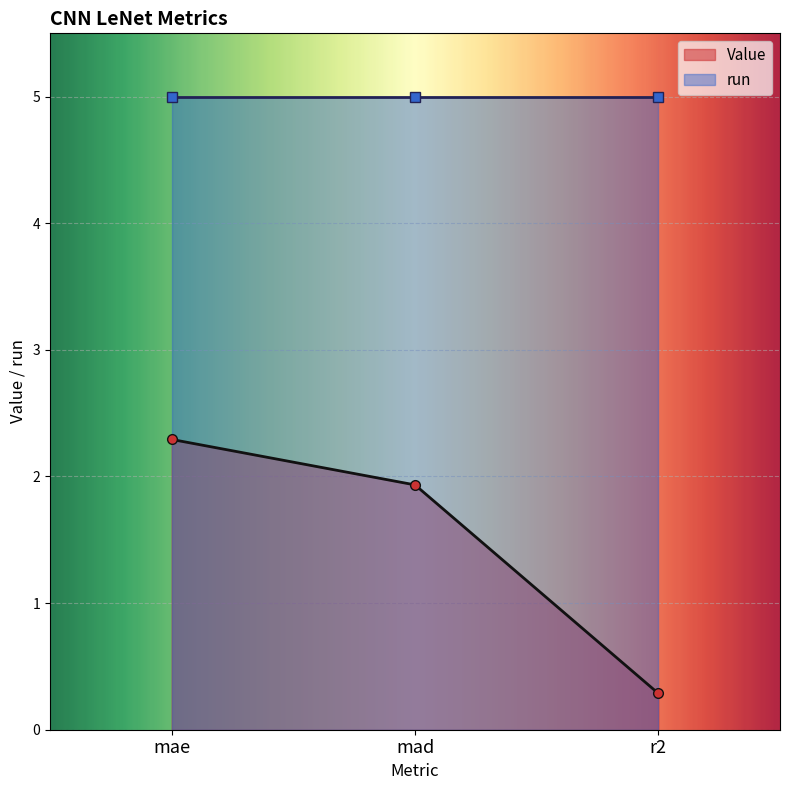

At which category does the chart reach its peak across all series?

mae